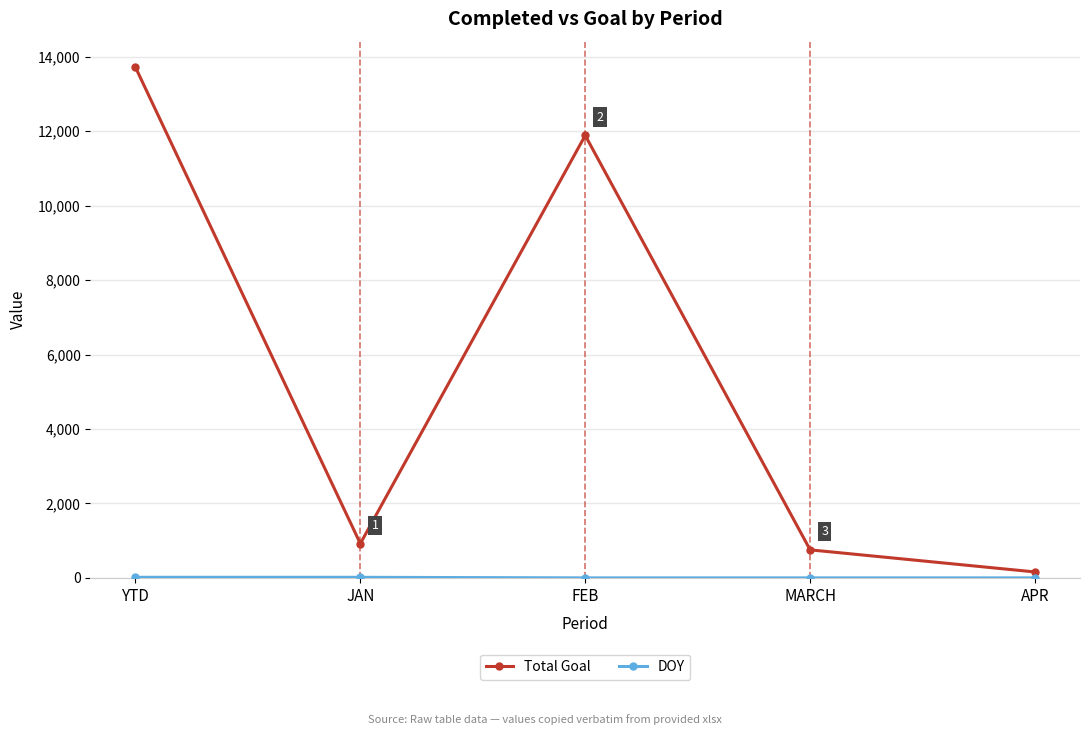

What is the sum of all Total Goal values?

27442